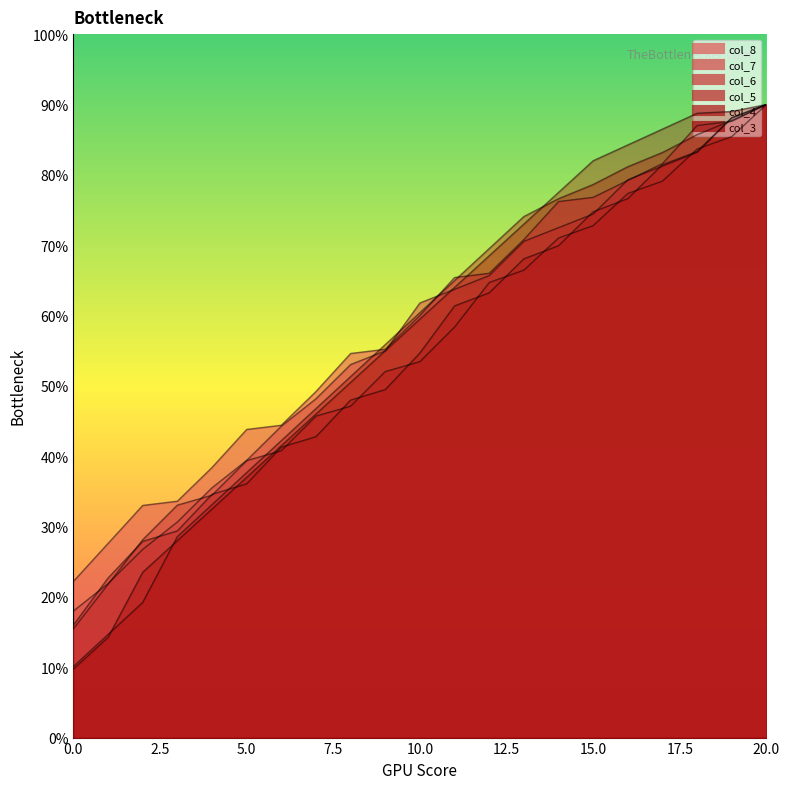

What is the difference between the col_7 values at 20 and 3?

59.4